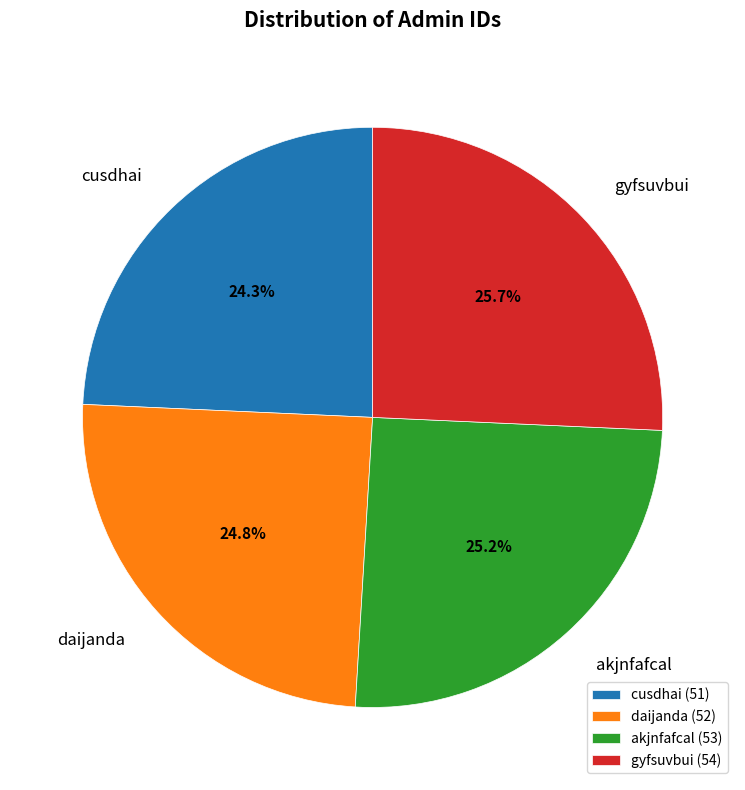

What percentage is NOT represented by gyfsuvbui?

74.3%